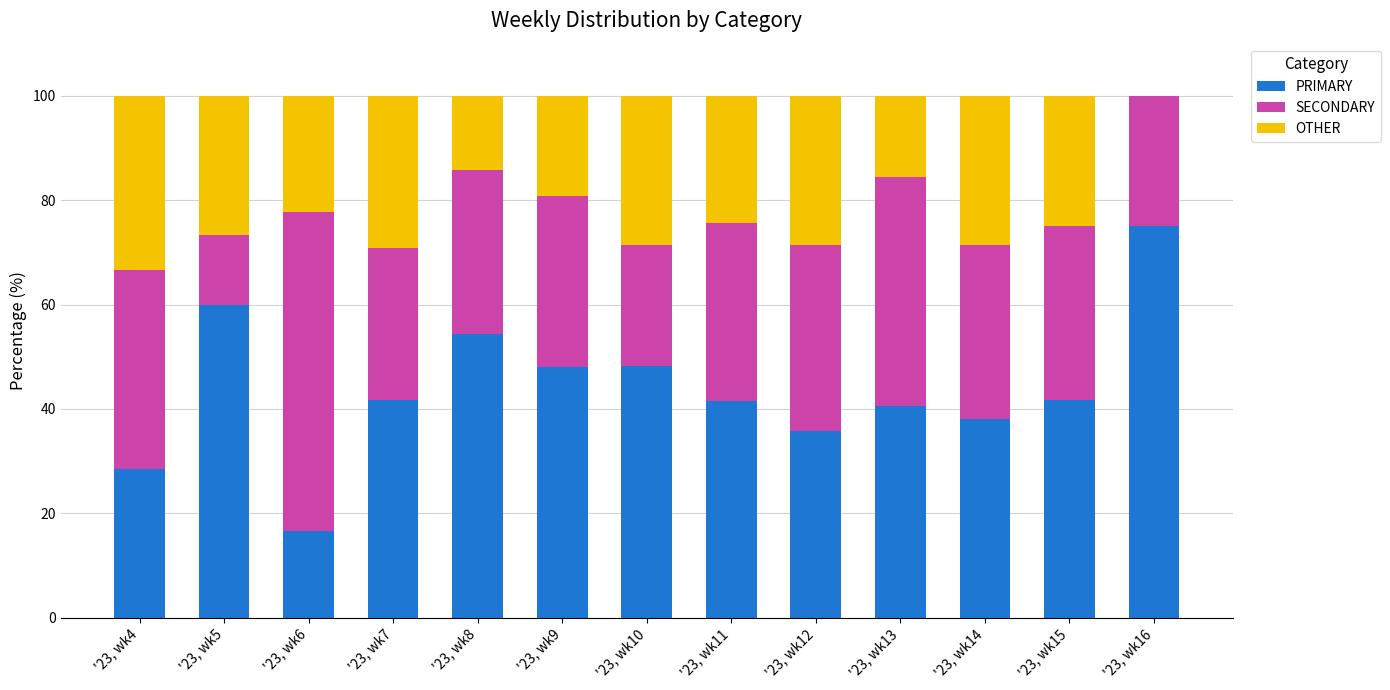

Is it true that PRIMARY equals 9.5 at '23, wk6?

False